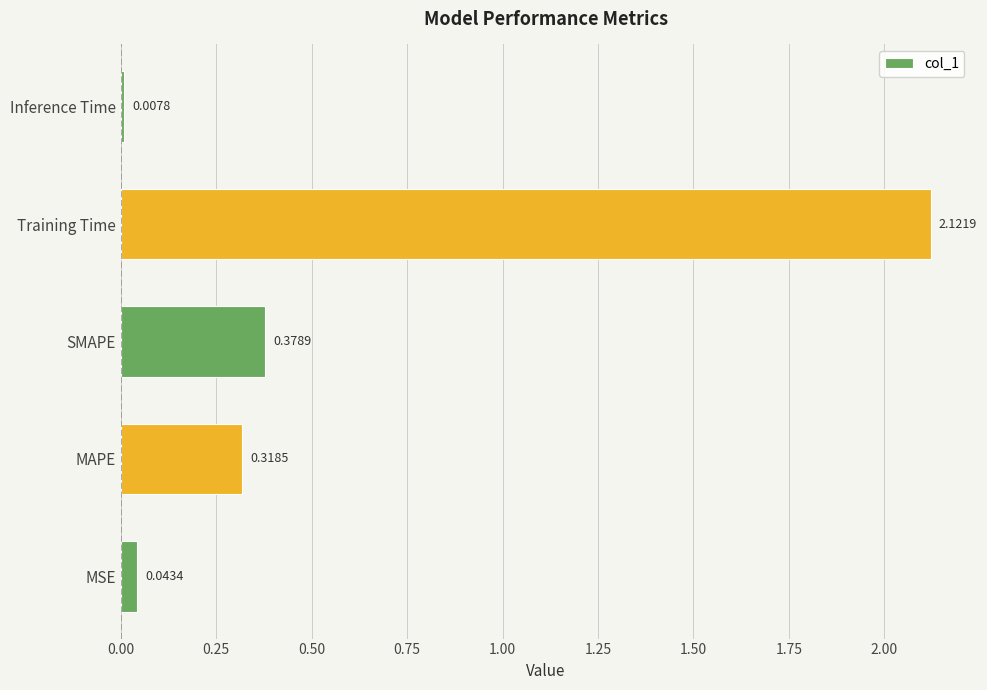

How many bars are there in total?

5